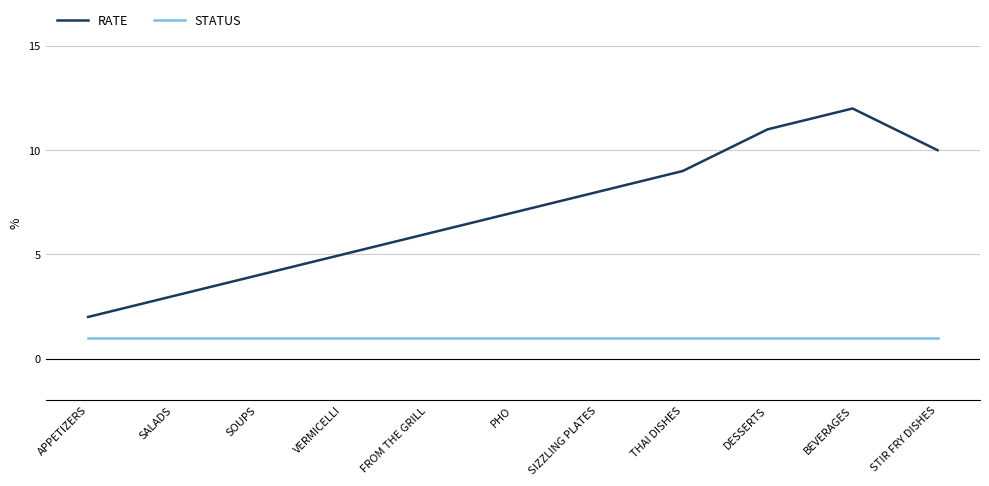

At which category does the chart reach its peak across all series?

BEVERAGES